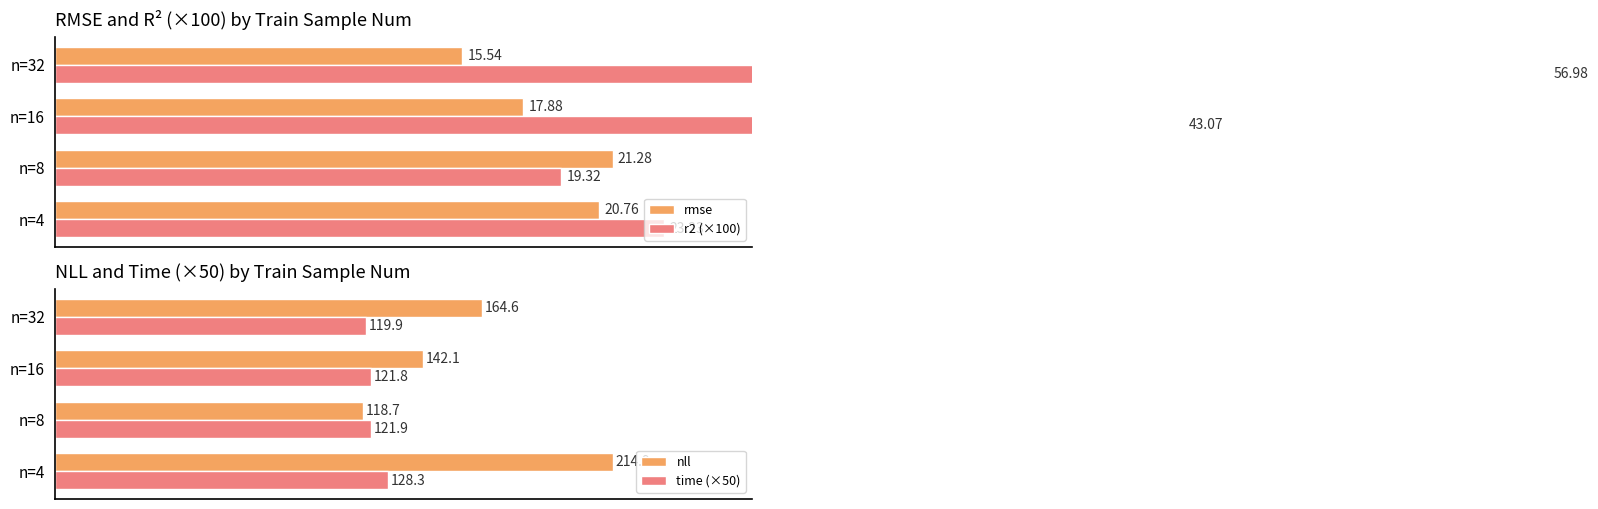

Reading left to right, transcribe all the data shown in this chart.

rmse: 20.8	21.3	17.9	15.5
r2 (×100): 23.2	19.3	43.1	57.0
nll: 214.9	118.7	142.1	164.6
time (×50): 128.3	121.9	121.8	119.9